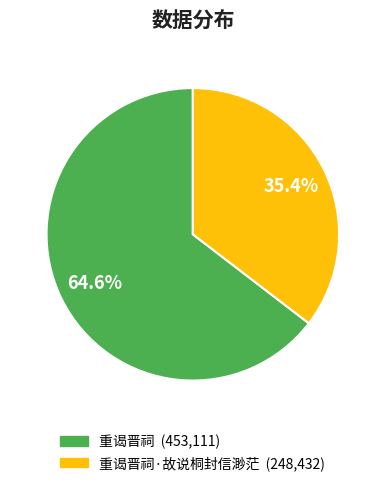

How many segments does this pie chart have?

2